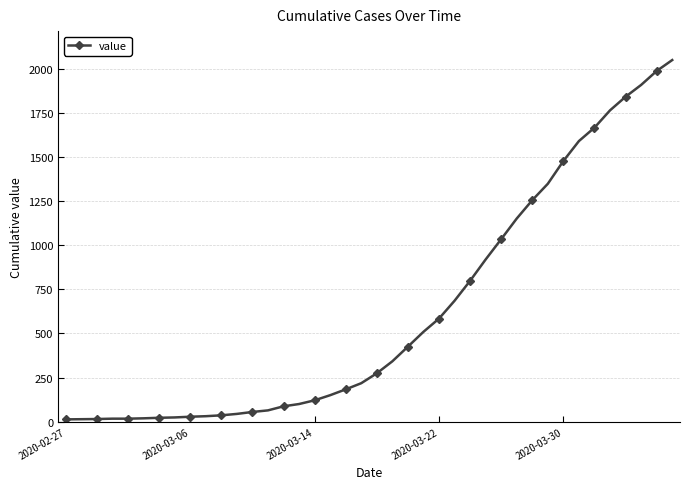

What is the average value?

622